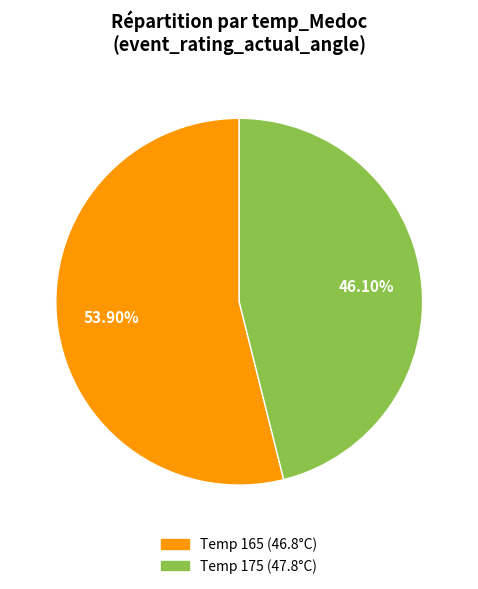

Which category has the biggest portion of the pie?

Temp 165 (46.8°C)